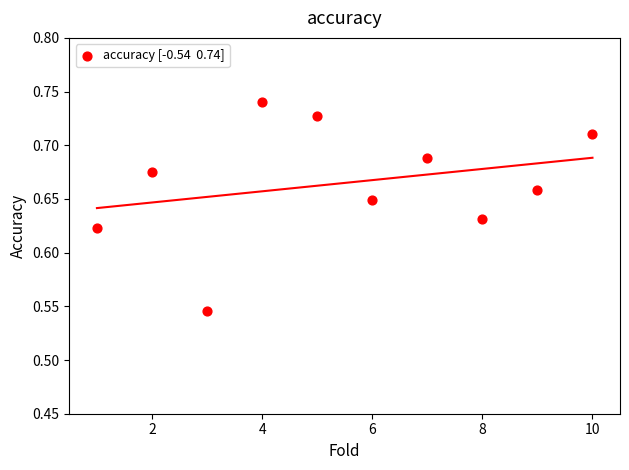

What is the average X value?

5.5